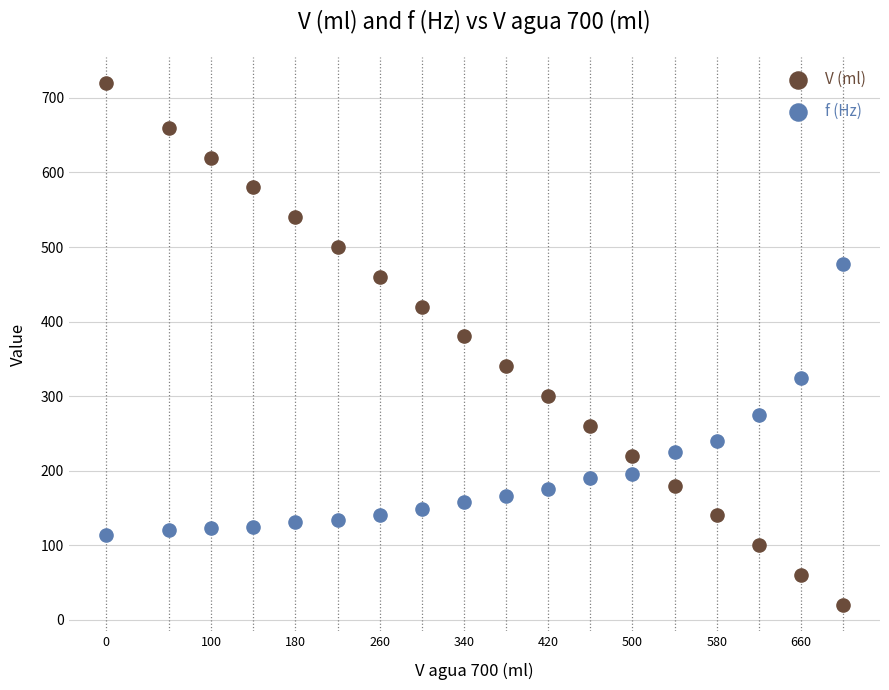

Across all data points, what is the range of X values (max minus min)?

700